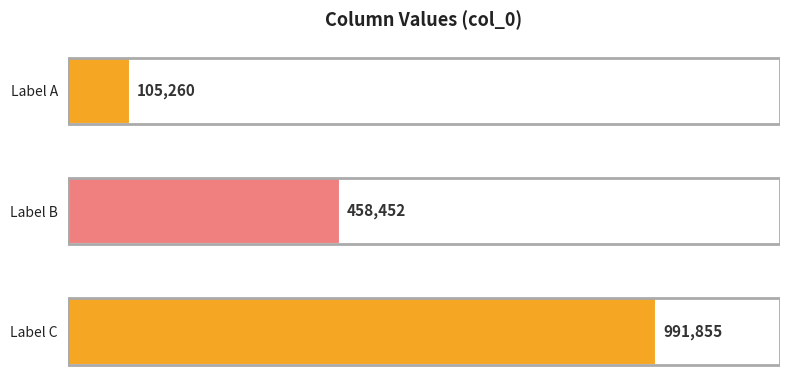

List the labels in order of value, largest first.

Label C, Label B, Label A